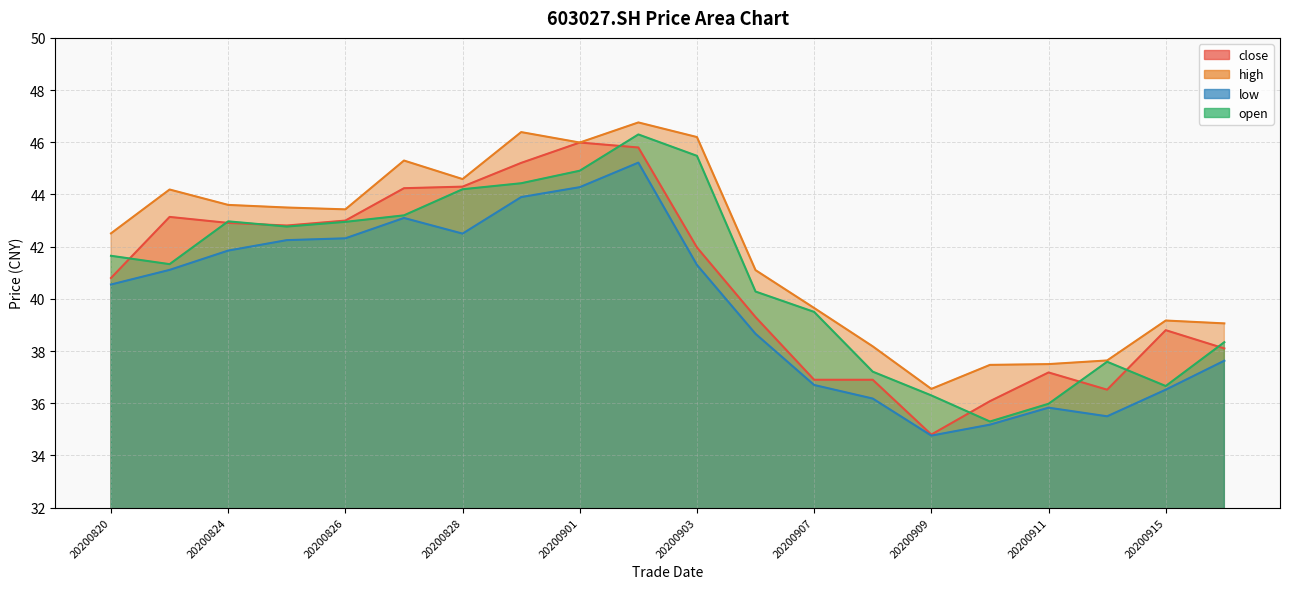

What is the difference between the high values at 20200911 and 20200907?

2.1